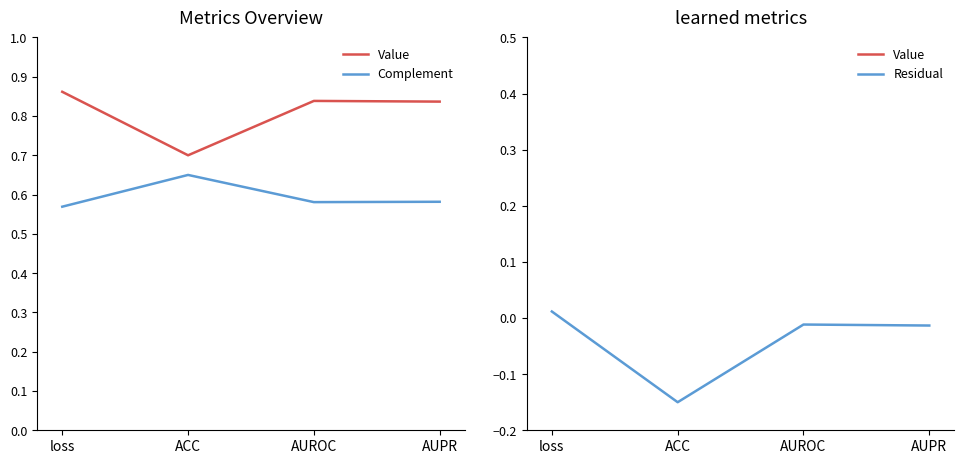

Where does the Residual series first go above 0?

loss